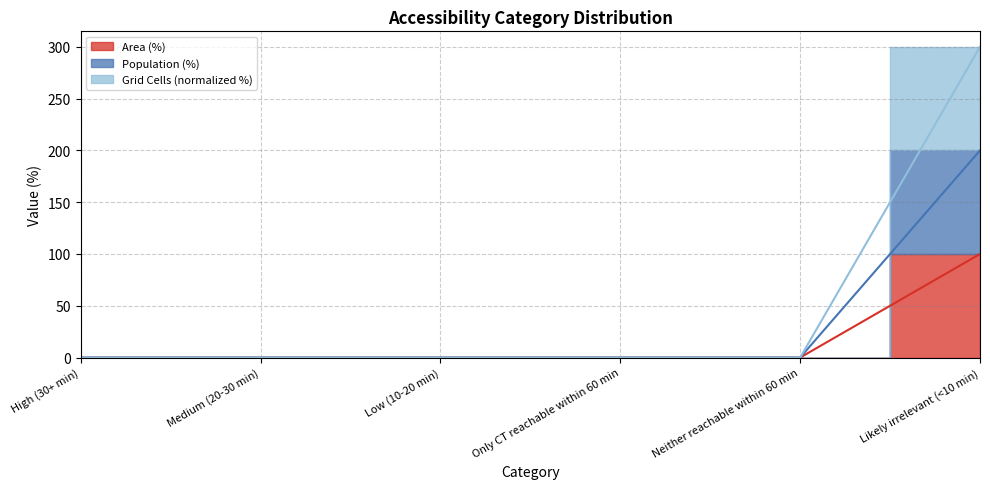

What are all the series names shown in the legend?

Area (%), Population (%), Grid Cells